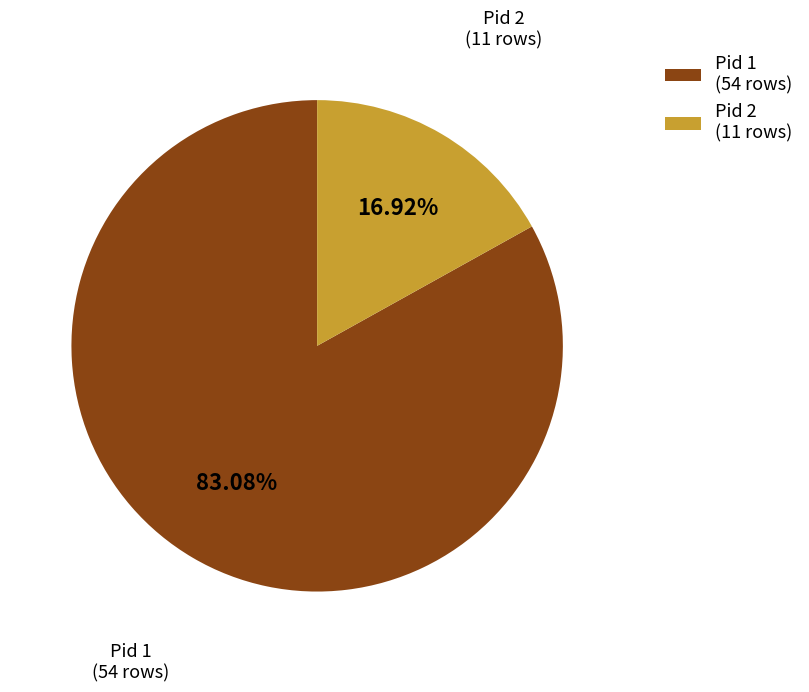

Which slice represents more than half of the pie?

Pid 1